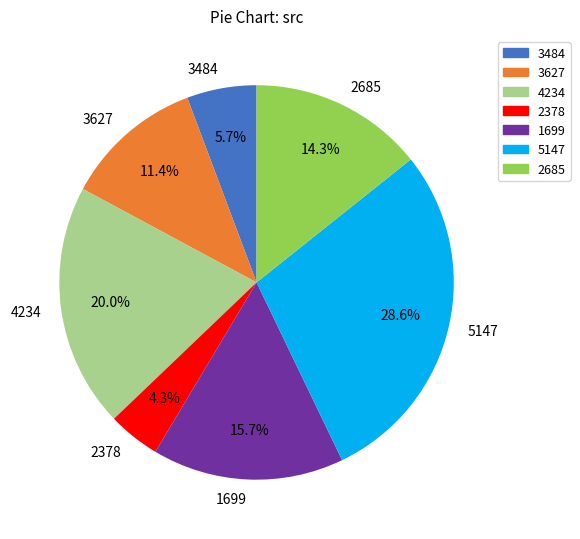

To the nearest percent, what percentage of the pie is 3627?

11%